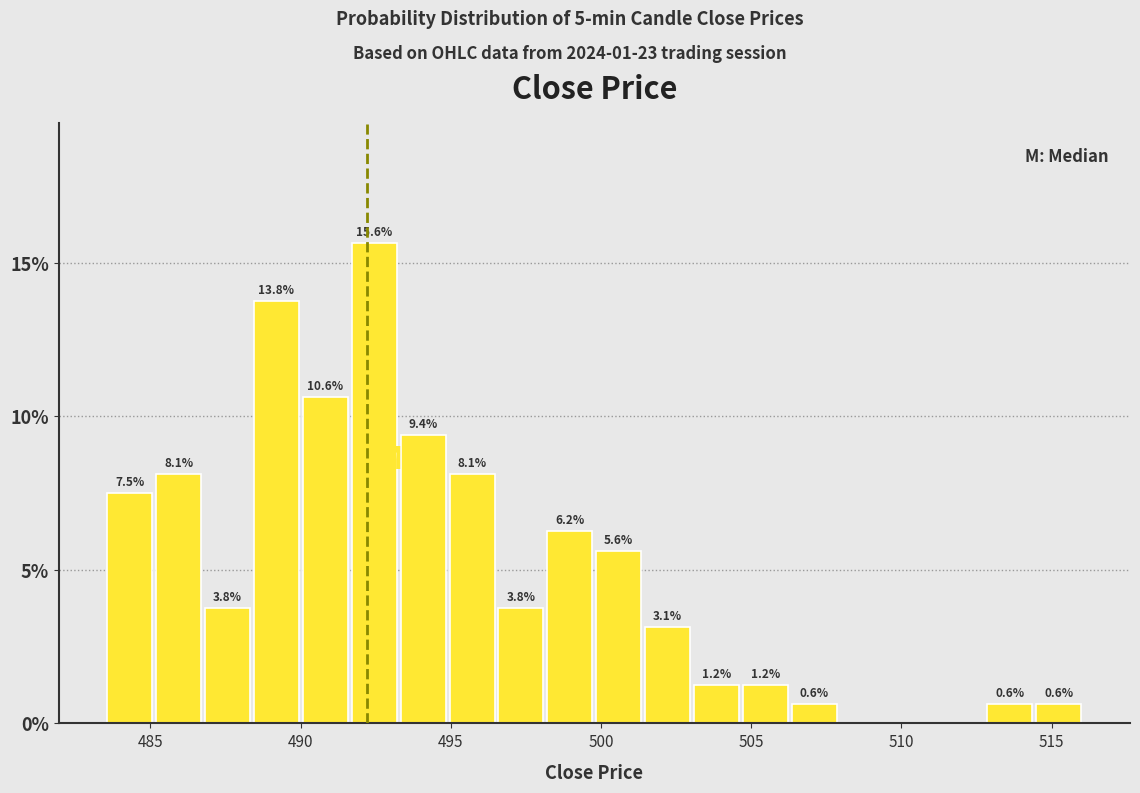

Around what value on the x-axis is the tallest bar? Give the approximate position of its centre, as read against the axis.

492.5